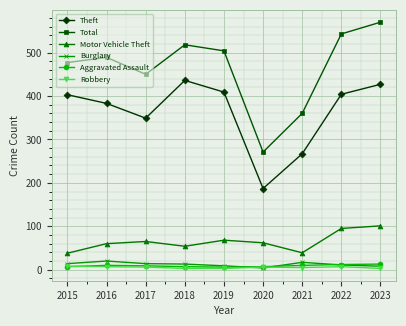

What is the minimum value shown in the chart?

3